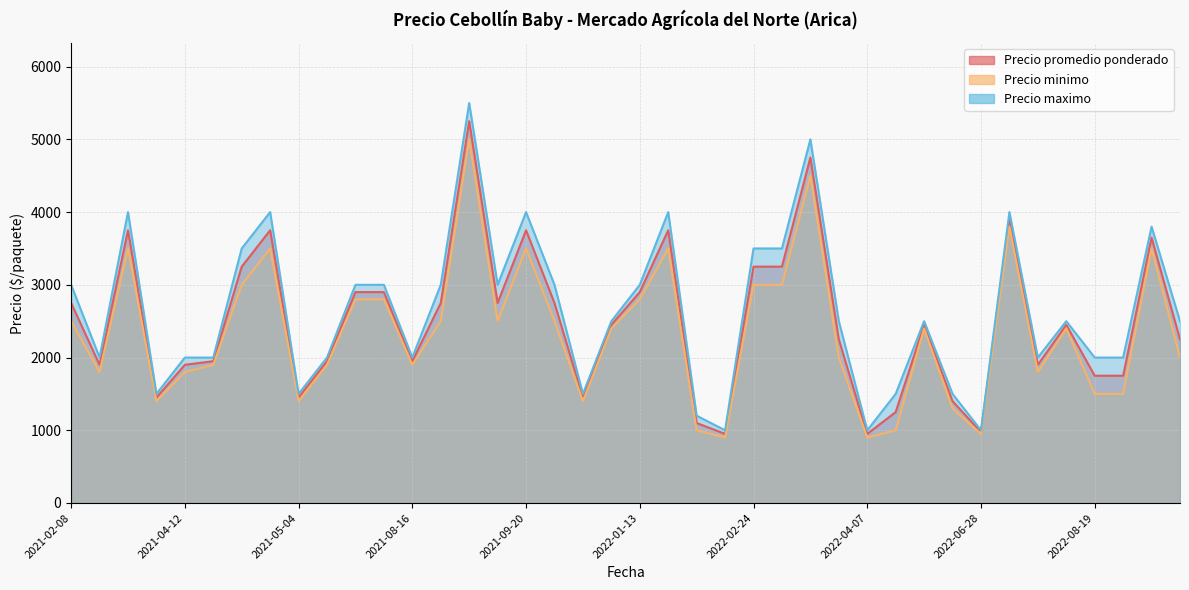

Read the Precio minimo value at 2022-09-26.

3500